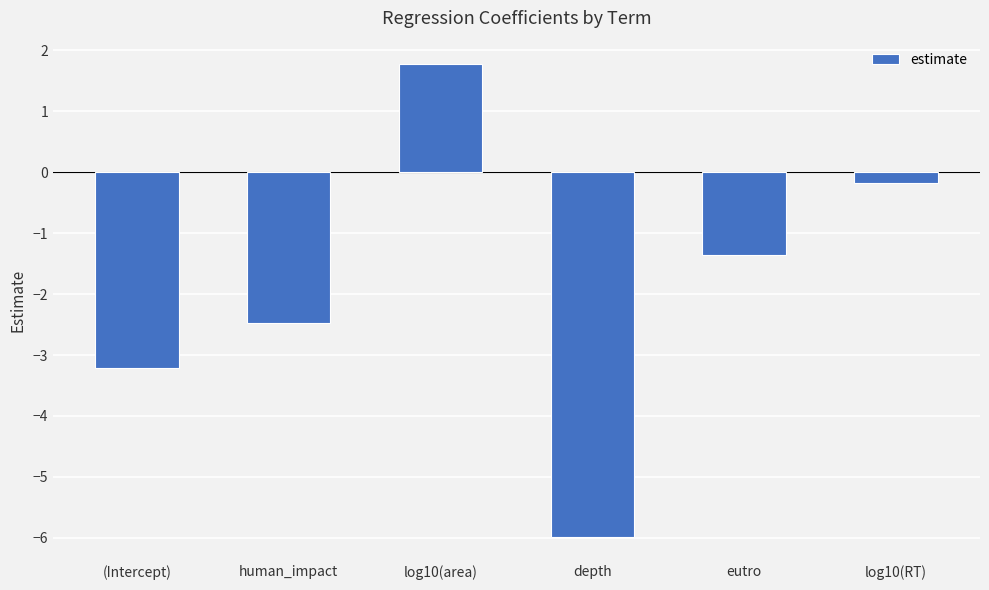

List the labels in order of value, smallest first.

depth, (Intercept), human_impact, eutro, log10(RT), log10(area)